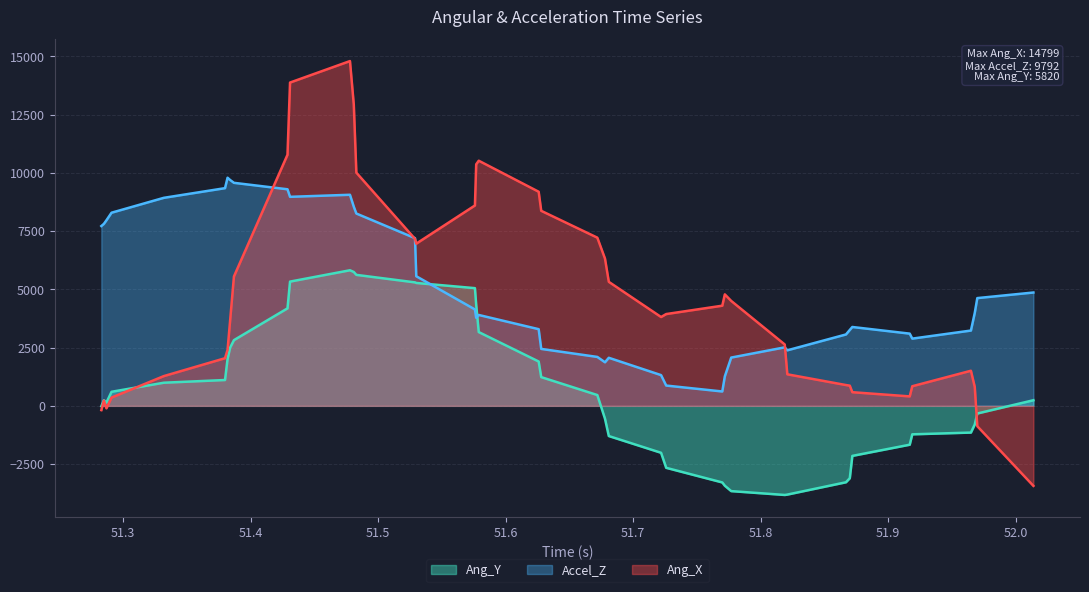

Is it true that Ang_X equals 1507 at 51.965?

True